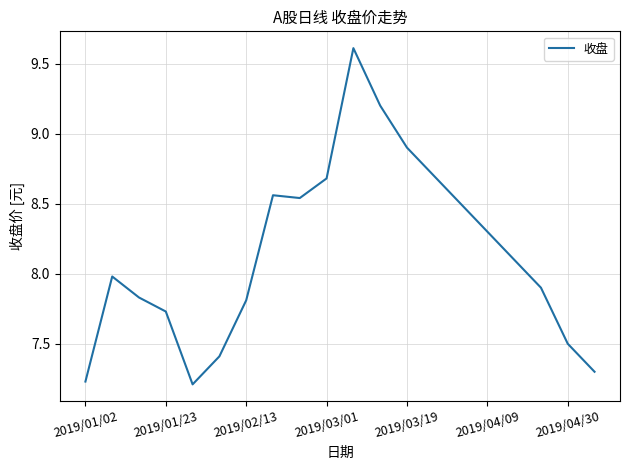

What is the greatest value displayed?

9.6